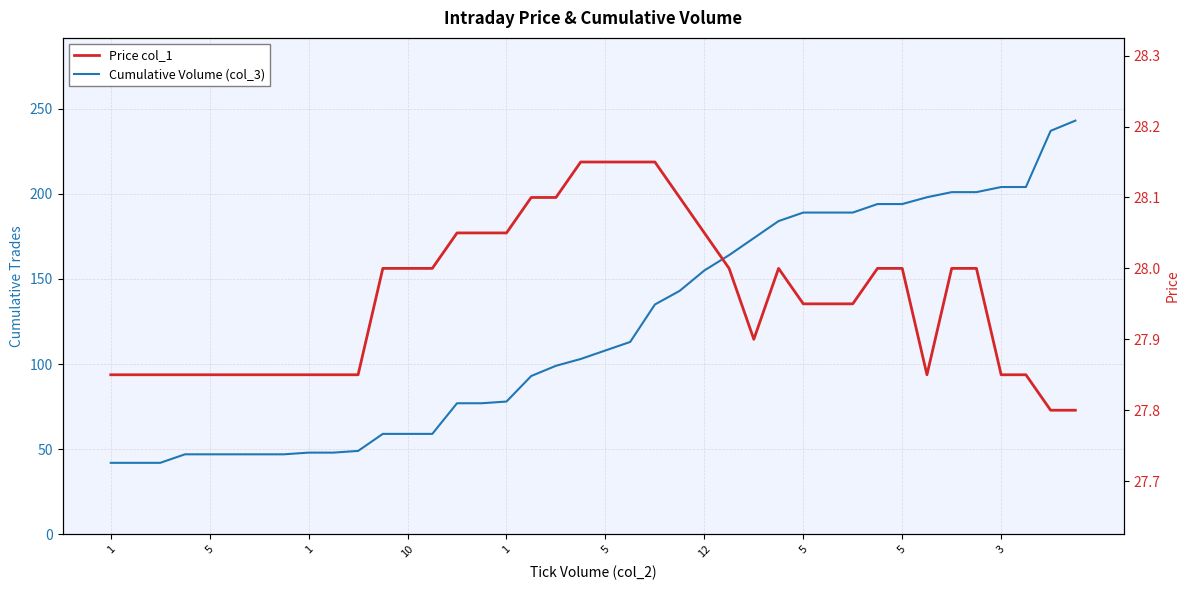

Which series has the largest range (max minus min)?

Cumulative Volume (col_3)